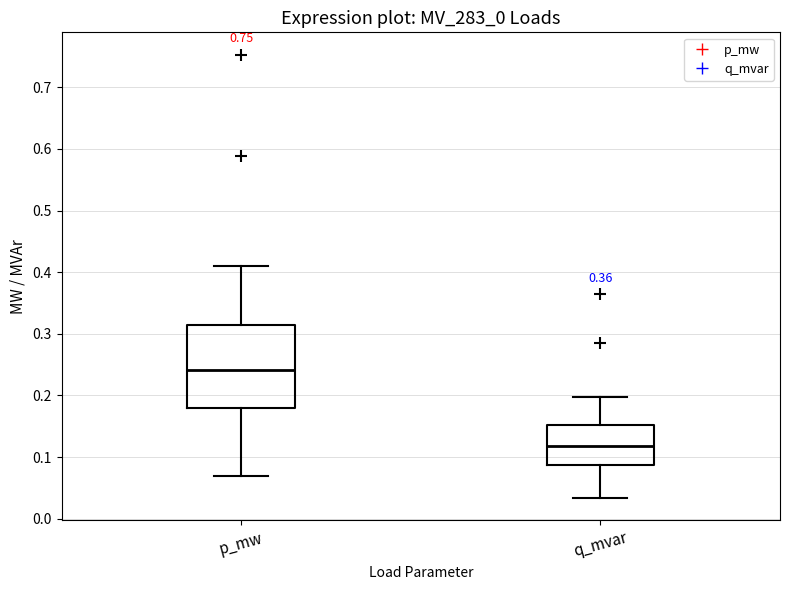

Reading left to right, read every box against the y-axis: the position of its median line, the range the box covers, and the ends of its whiskers. The values are not printed on the chart, so give them approximately, as read against the axis.

p_mw: median 0.24, box 0.18 to 0.31, whiskers 0.07 to 0.41
q_mvar: median 0.12, box 0.09 to 0.15, whiskers 0.03 to 0.20